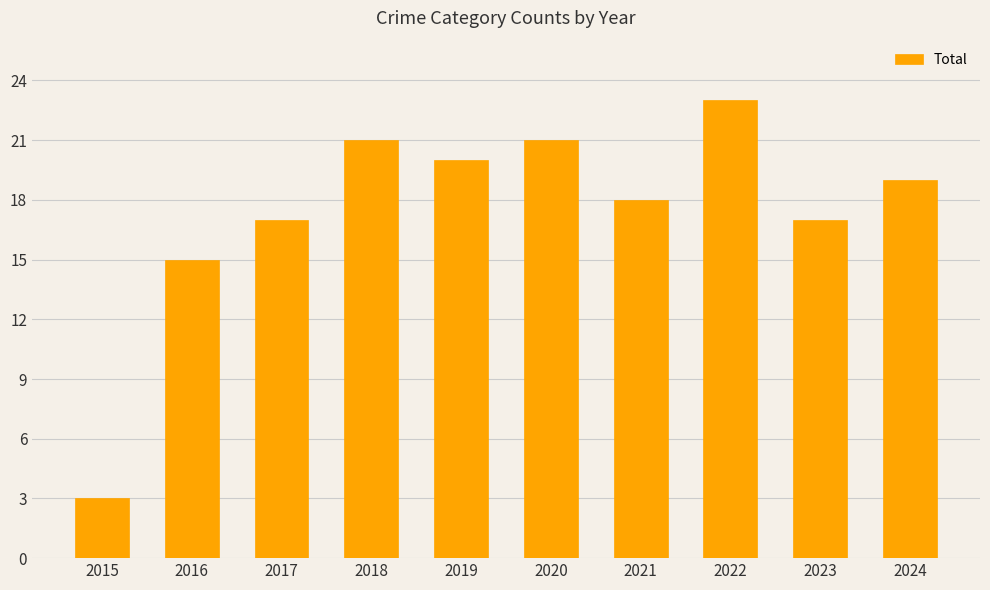

The chart shows a value of 18 at 2021. True or false?

True